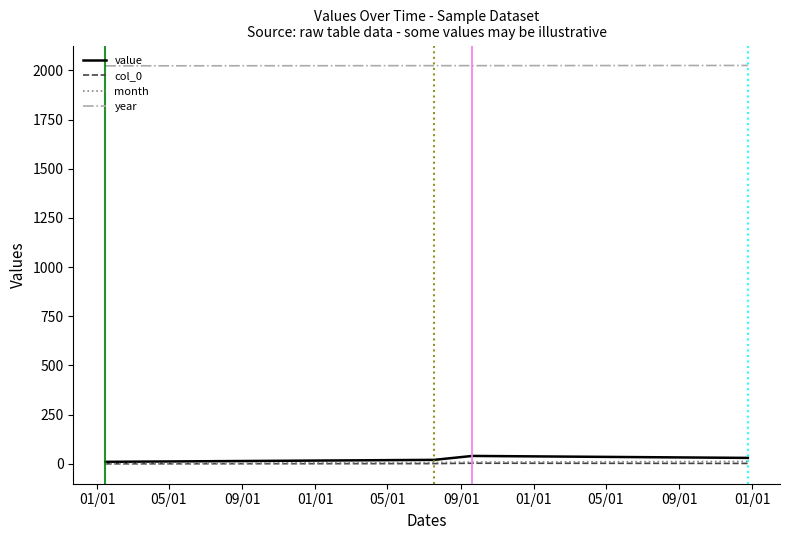

Which series has the largest total across all categories?

year